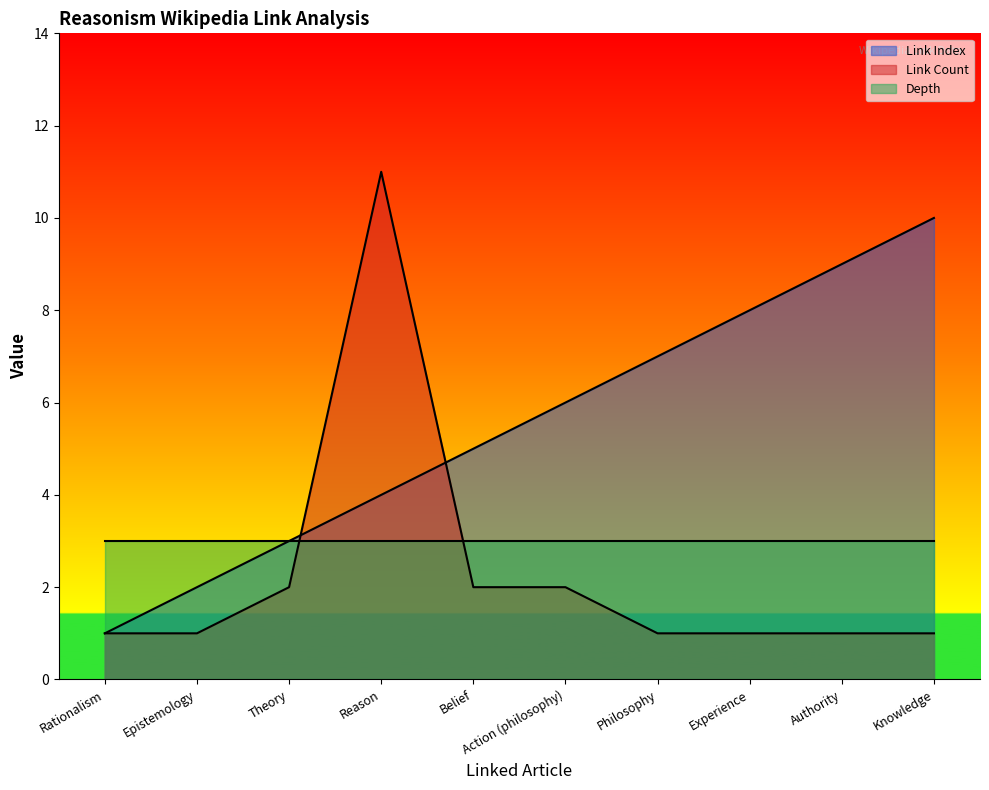

True or false: Link Index has a value of 1 at Rationalism.

True